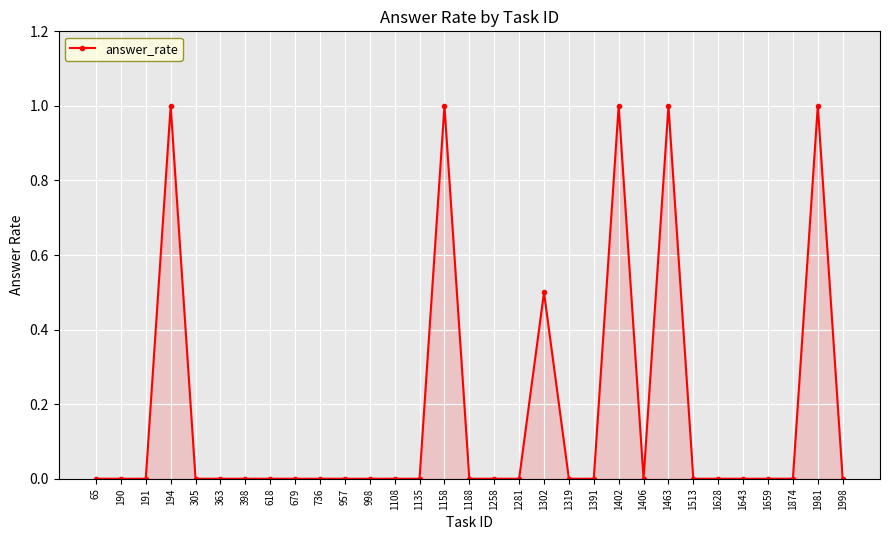

What is the greatest value displayed?

1.0